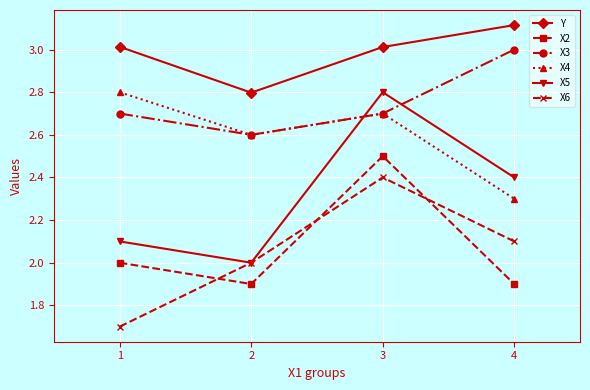

What are all the series names shown in the legend?

Y, X2, X3, X4, X5, X6